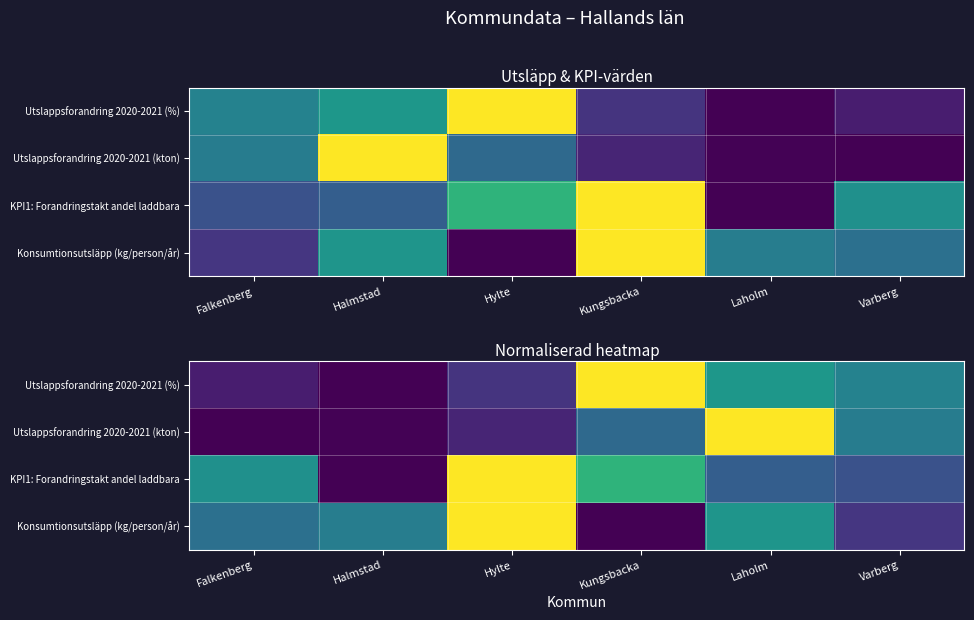

Is the value of Utslappsforandring 2020-2021 (%) at Laholm greater than the value of Konsumtionsutsläpp (kg/person/år) at Hylte?

No